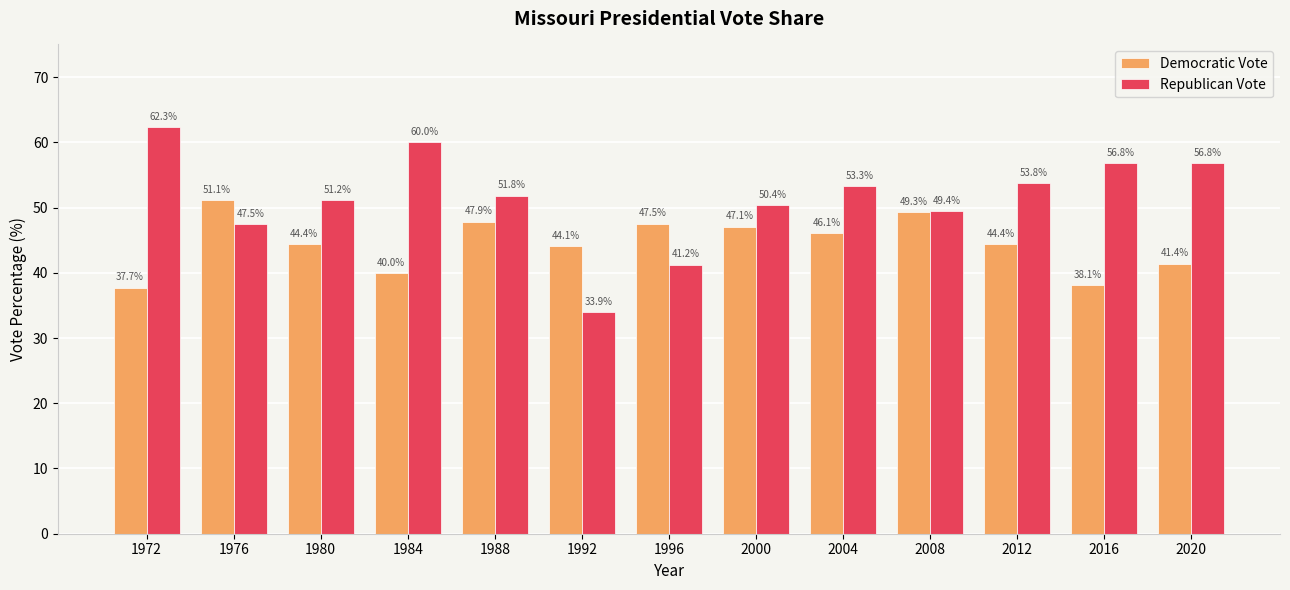

What is the lowest value of the Republican Vote series?

33.9